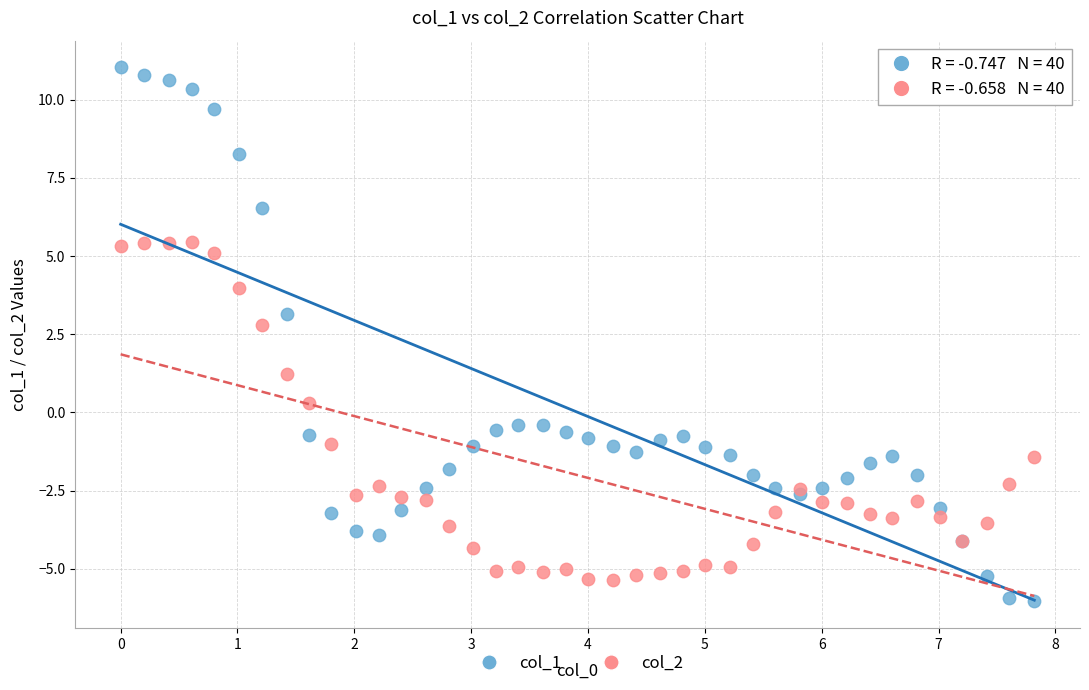

Which series has the largest Y range (max minus min)?

col_1